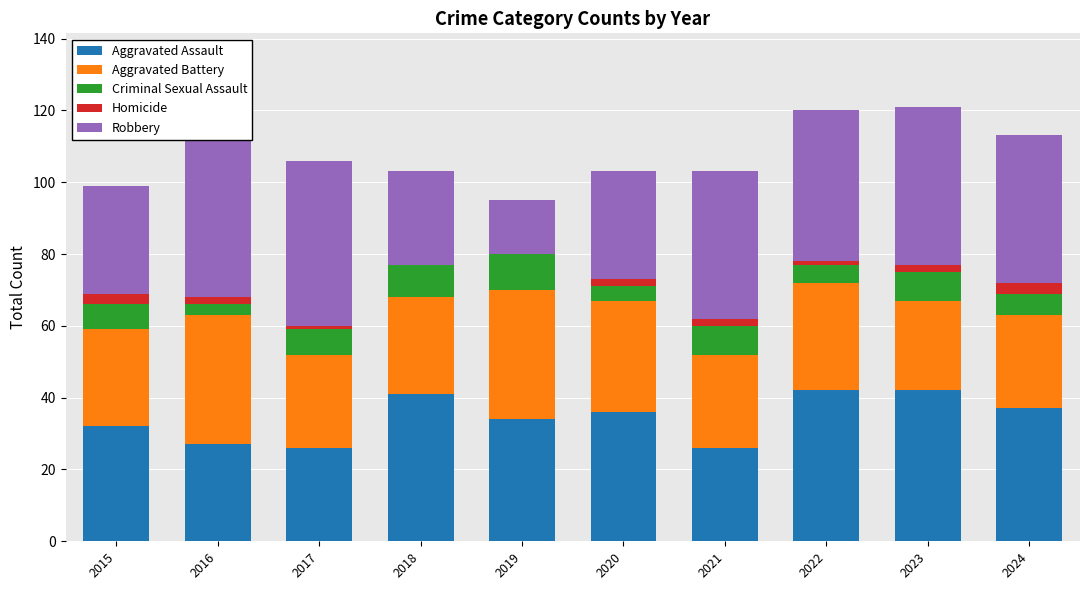

Reading left to right, extract all data points from this chart.

Aggravated Assault: 2015=32	2016=27	2017=26	2018=41	2019=34	2020=36	2021=26	2022=42	2023=42	2024=37
Aggravated Battery: 2015=27	2016=36	2017=26	2018=27	2019=36	2020=31	2021=26	2022=30	2023=25	2024=26
Criminal Sexual Assault: 2015=7	2016=3	2017=7	2018=9	2019=10	2020=4	2021=8	2022=5	2023=8	2024=6
Homicide: 2015=3	2016=2	2017=1	2018=0	2019=0	2020=2	2021=2	2022=1	2023=2	2024=3
Robbery: 2015=30	2016=55	2017=46	2018=26	2019=15	2020=30	2021=41	2022=42	2023=44	2024=41